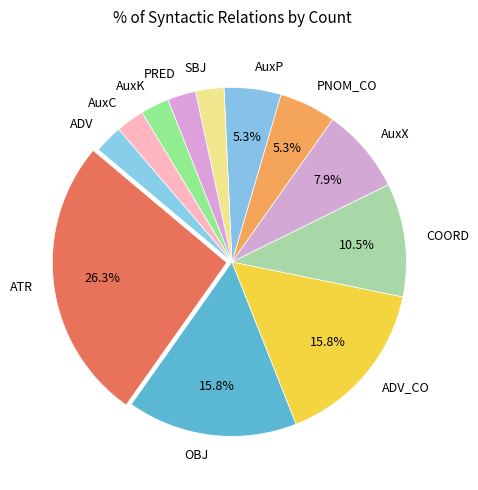

Do PNOM_CO and AuxC together represent more than half of the pie?

No